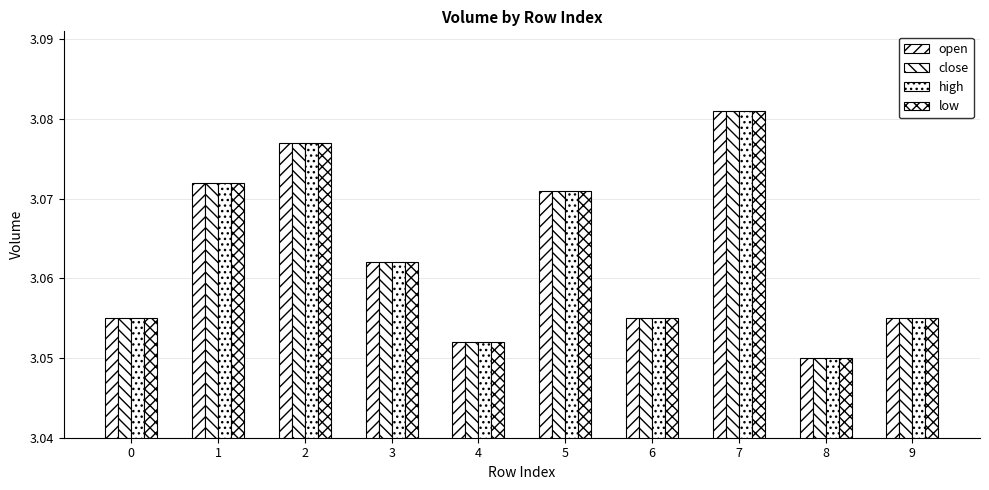

What is the sum of all high values?

30.6